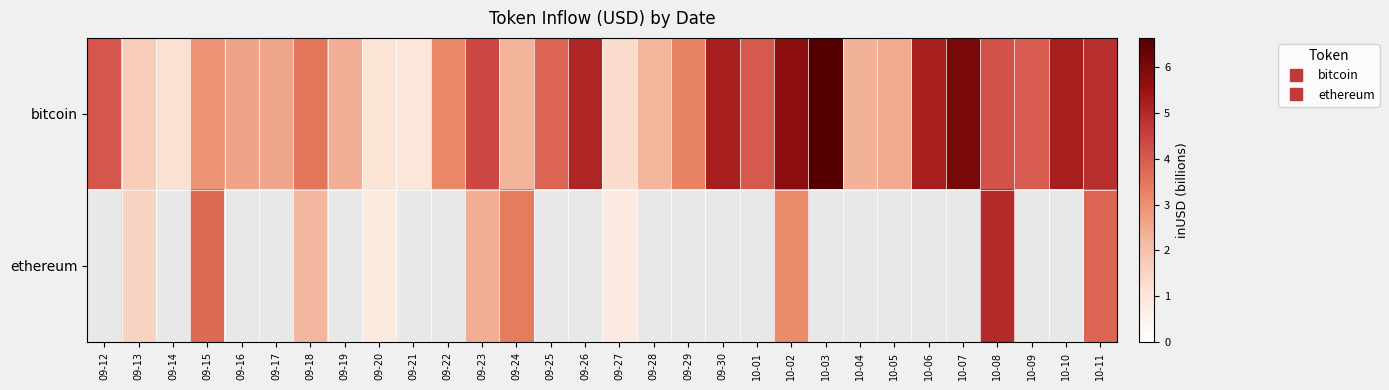

What is the greatest value displayed?

6.6